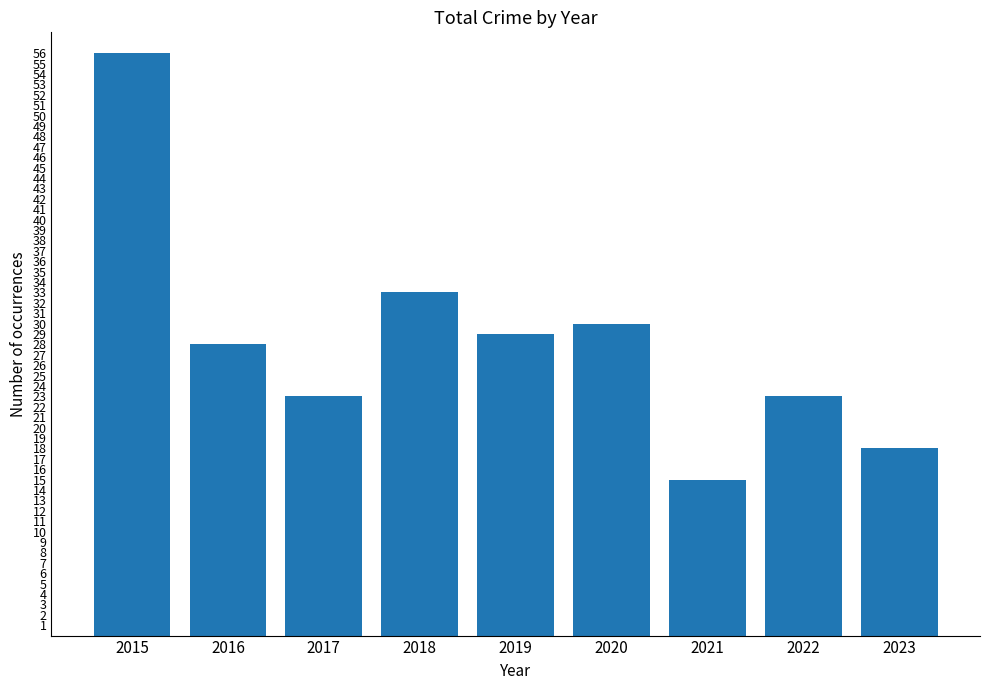

How many data points does each series have?

9